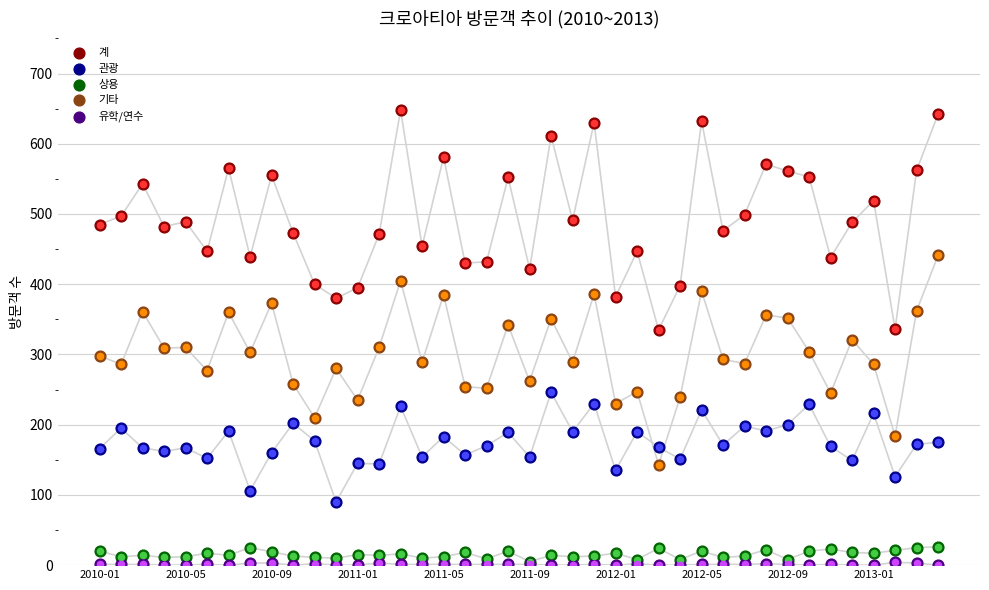

At how many categories does at least one series exceed 310?

40